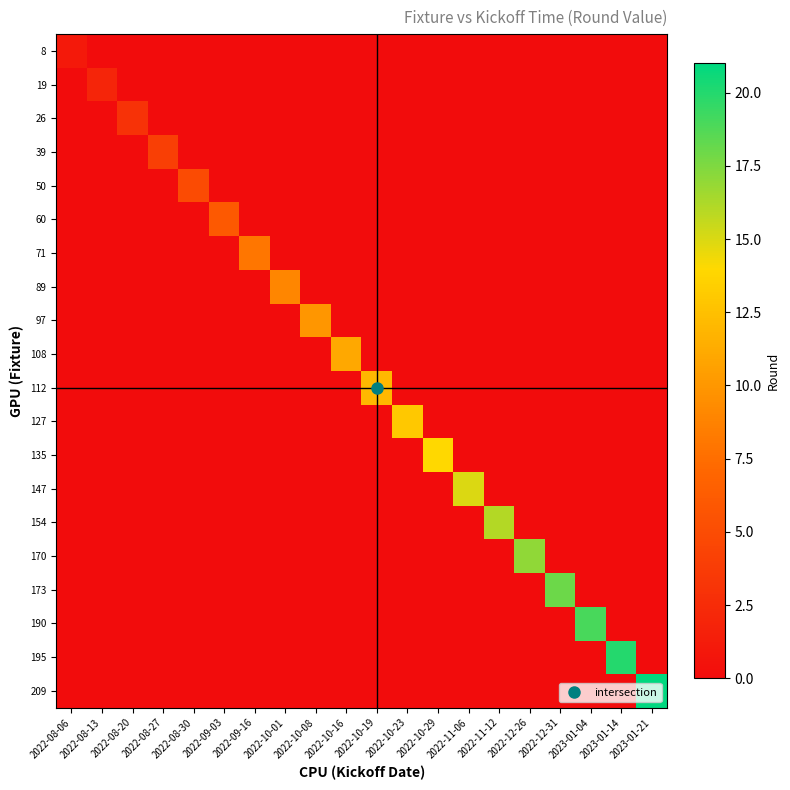

Reading left to right, list all the values displayed in this chart.

8: 2022-08-06=1	2022-08-13=0	2022-08-20=0	2022-08-27=0	2022-08-30=0	2022-09-03=0	2022-09-16=0	2022-10-01=0	2022-10-08=0	2022-10-16=0	2022-10-19=0	2022-10-23=0	2022-10-29=0	2022-11-06=0	2022-11-12=0	2022-12-26=0	2022-12-31=0	2023-01-04=0	2023-01-14=0	2023-01-21=0
19: 2022-08-06=0	2022-08-13=2	2022-08-20=0	2022-08-27=0	2022-08-30=0	2022-09-03=0	2022-09-16=0	2022-10-01=0	2022-10-08=0	2022-10-16=0	2022-10-19=0	2022-10-23=0	2022-10-29=0	2022-11-06=0	2022-11-12=0	2022-12-26=0	2022-12-31=0	2023-01-04=0	2023-01-14=0	2023-01-21=0
26: 2022-08-06=0	2022-08-13=0	2022-08-20=3	2022-08-27=0	2022-08-30=0	2022-09-03=0	2022-09-16=0	2022-10-01=0	2022-10-08=0	2022-10-16=0	2022-10-19=0	2022-10-23=0	2022-10-29=0	2022-11-06=0	2022-11-12=0	2022-12-26=0	2022-12-31=0	2023-01-04=0	2023-01-14=0	2023-01-21=0
39: 2022-08-06=0	2022-08-13=0	2022-08-20=0	2022-08-27=4	2022-08-30=0	2022-09-03=0	2022-09-16=0	2022-10-01=0	2022-10-08=0	2022-10-16=0	2022-10-19=0	2022-10-23=0	2022-10-29=0	2022-11-06=0	2022-11-12=0	2022-12-26=0	2022-12-31=0	2023-01-04=0	2023-01-14=0	2023-01-21=0
50: 2022-08-06=0	2022-08-13=0	2022-08-20=0	2022-08-27=0	2022-08-30=5	2022-09-03=0	2022-09-16=0	2022-10-01=0	2022-10-08=0	2022-10-16=0	2022-10-19=0	2022-10-23=0	2022-10-29=0	2022-11-06=0	2022-11-12=0	2022-12-26=0	2022-12-31=0	2023-01-04=0	2023-01-14=0	2023-01-21=0
60: 2022-08-06=0	2022-08-13=0	2022-08-20=0	2022-08-27=0	2022-08-30=0	2022-09-03=6	2022-09-16=0	2022-10-01=0	2022-10-08=0	2022-10-16=0	2022-10-19=0	2022-10-23=0	2022-10-29=0	2022-11-06=0	2022-11-12=0	2022-12-26=0	2022-12-31=0	2023-01-04=0	2023-01-14=0	2023-01-21=0
71: 2022-08-06=0	2022-08-13=0	2022-08-20=0	2022-08-27=0	2022-08-30=0	2022-09-03=0	2022-09-16=8	2022-10-01=0	2022-10-08=0	2022-10-16=0	2022-10-19=0	2022-10-23=0	2022-10-29=0	2022-11-06=0	2022-11-12=0	2022-12-26=0	2022-12-31=0	2023-01-04=0	2023-01-14=0	2023-01-21=0
89: 2022-08-06=0	2022-08-13=0	2022-08-20=0	2022-08-27=0	2022-08-30=0	2022-09-03=0	2022-09-16=0	2022-10-01=9	2022-10-08=0	2022-10-16=0	2022-10-19=0	2022-10-23=0	2022-10-29=0	2022-11-06=0	2022-11-12=0	2022-12-26=0	2022-12-31=0	2023-01-04=0	2023-01-14=0	2023-01-21=0
97: 2022-08-06=0	2022-08-13=0	2022-08-20=0	2022-08-27=0	2022-08-30=0	2022-09-03=0	2022-09-16=0	2022-10-01=0	2022-10-08=10	2022-10-16=0	2022-10-19=0	2022-10-23=0	2022-10-29=0	2022-11-06=0	2022-11-12=0	2022-12-26=0	2022-12-31=0	2023-01-04=0	2023-01-14=0	2023-01-21=0
108: 2022-08-06=0	2022-08-13=0	2022-08-20=0	2022-08-27=0	2022-08-30=0	2022-09-03=0	2022-09-16=0	2022-10-01=0	2022-10-08=0	2022-10-16=11	2022-10-19=0	2022-10-23=0	2022-10-29=0	2022-11-06=0	2022-11-12=0	2022-12-26=0	2022-12-31=0	2023-01-04=0	2023-01-14=0	2023-01-21=0
112: 2022-08-06=0	2022-08-13=0	2022-08-20=0	2022-08-27=0	2022-08-30=0	2022-09-03=0	2022-09-16=0	2022-10-01=0	2022-10-08=0	2022-10-16=0	2022-10-19=12	2022-10-23=0	2022-10-29=0	2022-11-06=0	2022-11-12=0	2022-12-26=0	2022-12-31=0	2023-01-04=0	2023-01-14=0	2023-01-21=0
127: 2022-08-06=0	2022-08-13=0	2022-08-20=0	2022-08-27=0	2022-08-30=0	2022-09-03=0	2022-09-16=0	2022-10-01=0	2022-10-08=0	2022-10-16=0	2022-10-19=0	2022-10-23=13	2022-10-29=0	2022-11-06=0	2022-11-12=0	2022-12-26=0	2022-12-31=0	2023-01-04=0	2023-01-14=0	2023-01-21=0
135: 2022-08-06=0	2022-08-13=0	2022-08-20=0	2022-08-27=0	2022-08-30=0	2022-09-03=0	2022-09-16=0	2022-10-01=0	2022-10-08=0	2022-10-16=0	2022-10-19=0	2022-10-23=0	2022-10-29=14	2022-11-06=0	2022-11-12=0	2022-12-26=0	2022-12-31=0	2023-01-04=0	2023-01-14=0	2023-01-21=0
147: 2022-08-06=0	2022-08-13=0	2022-08-20=0	2022-08-27=0	2022-08-30=0	2022-09-03=0	2022-09-16=0	2022-10-01=0	2022-10-08=0	2022-10-16=0	2022-10-19=0	2022-10-23=0	2022-10-29=0	2022-11-06=15	2022-11-12=0	2022-12-26=0	2022-12-31=0	2023-01-04=0	2023-01-14=0	2023-01-21=0
154: 2022-08-06=0	2022-08-13=0	2022-08-20=0	2022-08-27=0	2022-08-30=0	2022-09-03=0	2022-09-16=0	2022-10-01=0	2022-10-08=0	2022-10-16=0	2022-10-19=0	2022-10-23=0	2022-10-29=0	2022-11-06=0	2022-11-12=16	2022-12-26=0	2022-12-31=0	2023-01-04=0	2023-01-14=0	2023-01-21=0
170: 2022-08-06=0	2022-08-13=0	2022-08-20=0	2022-08-27=0	2022-08-30=0	2022-09-03=0	2022-09-16=0	2022-10-01=0	2022-10-08=0	2022-10-16=0	2022-10-19=0	2022-10-23=0	2022-10-29=0	2022-11-06=0	2022-11-12=0	2022-12-26=17	2022-12-31=0	2023-01-04=0	2023-01-14=0	2023-01-21=0
173: 2022-08-06=0	2022-08-13=0	2022-08-20=0	2022-08-27=0	2022-08-30=0	2022-09-03=0	2022-09-16=0	2022-10-01=0	2022-10-08=0	2022-10-16=0	2022-10-19=0	2022-10-23=0	2022-10-29=0	2022-11-06=0	2022-11-12=0	2022-12-26=0	2022-12-31=18	2023-01-04=0	2023-01-14=0	2023-01-21=0
190: 2022-08-06=0	2022-08-13=0	2022-08-20=0	2022-08-27=0	2022-08-30=0	2022-09-03=0	2022-09-16=0	2022-10-01=0	2022-10-08=0	2022-10-16=0	2022-10-19=0	2022-10-23=0	2022-10-29=0	2022-11-06=0	2022-11-12=0	2022-12-26=0	2022-12-31=0	2023-01-04=19	2023-01-14=0	2023-01-21=0
195: 2022-08-06=0	2022-08-13=0	2022-08-20=0	2022-08-27=0	2022-08-30=0	2022-09-03=0	2022-09-16=0	2022-10-01=0	2022-10-08=0	2022-10-16=0	2022-10-19=0	2022-10-23=0	2022-10-29=0	2022-11-06=0	2022-11-12=0	2022-12-26=0	2022-12-31=0	2023-01-04=0	2023-01-14=20	2023-01-21=0
209: 2022-08-06=0	2022-08-13=0	2022-08-20=0	2022-08-27=0	2022-08-30=0	2022-09-03=0	2022-09-16=0	2022-10-01=0	2022-10-08=0	2022-10-16=0	2022-10-19=0	2022-10-23=0	2022-10-29=0	2022-11-06=0	2022-11-12=0	2022-12-26=0	2022-12-31=0	2023-01-04=0	2023-01-14=0	2023-01-21=21